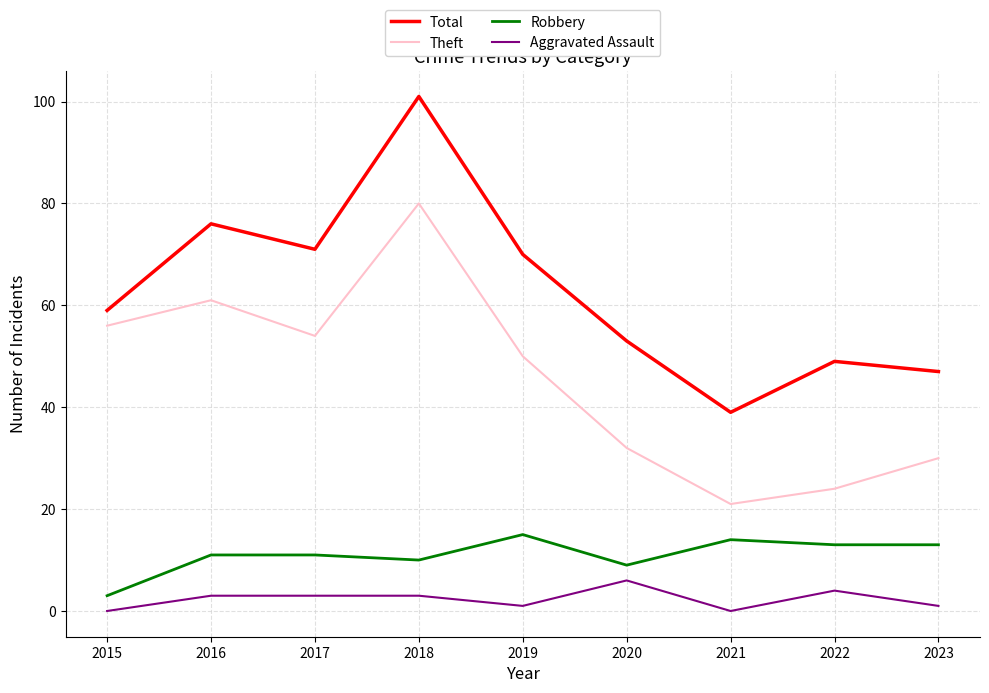

Does the chart have visible grid lines?

Yes